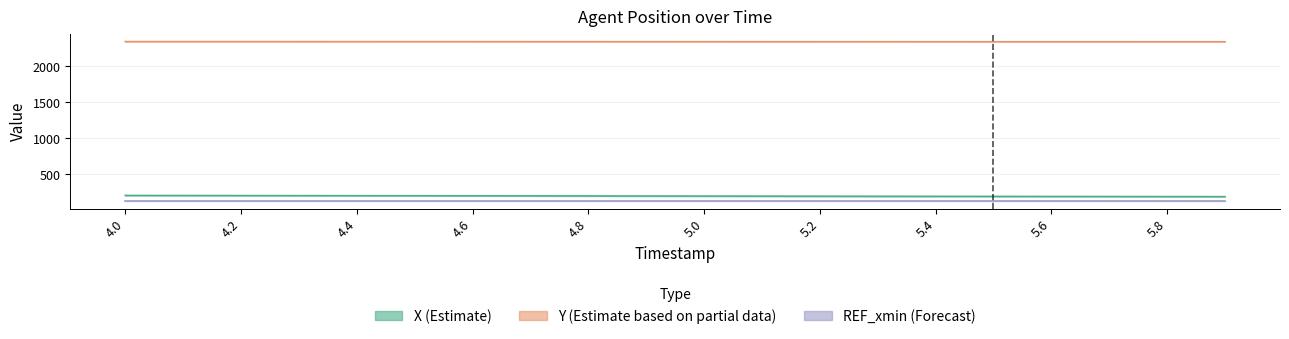

What is the average value of the X series?

194.6